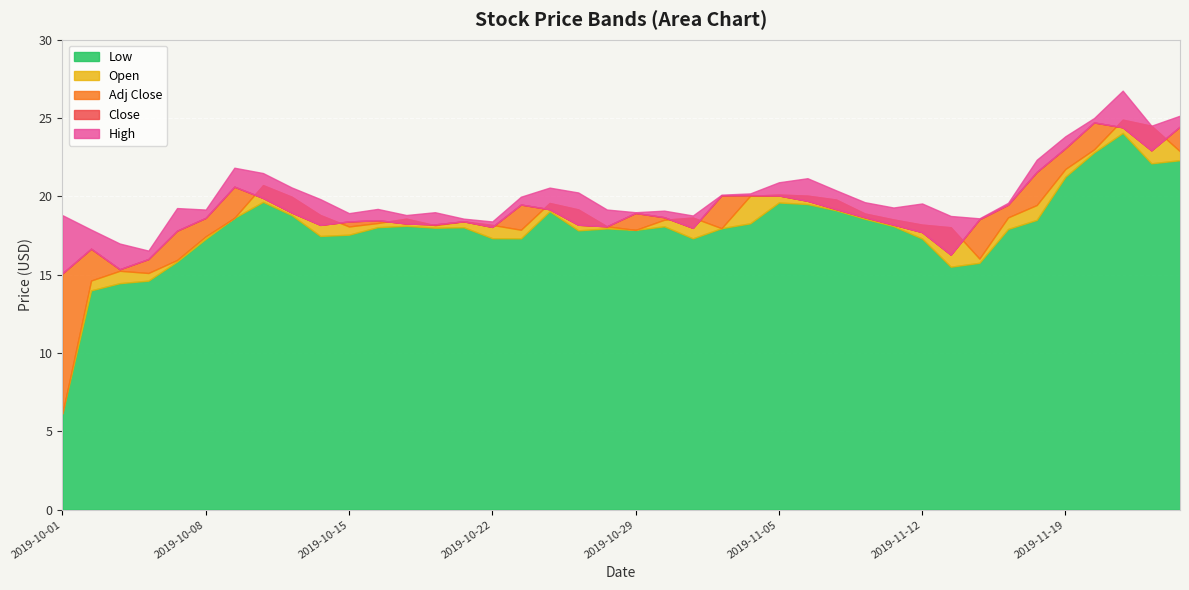

What is the smallest value displayed?

6.2